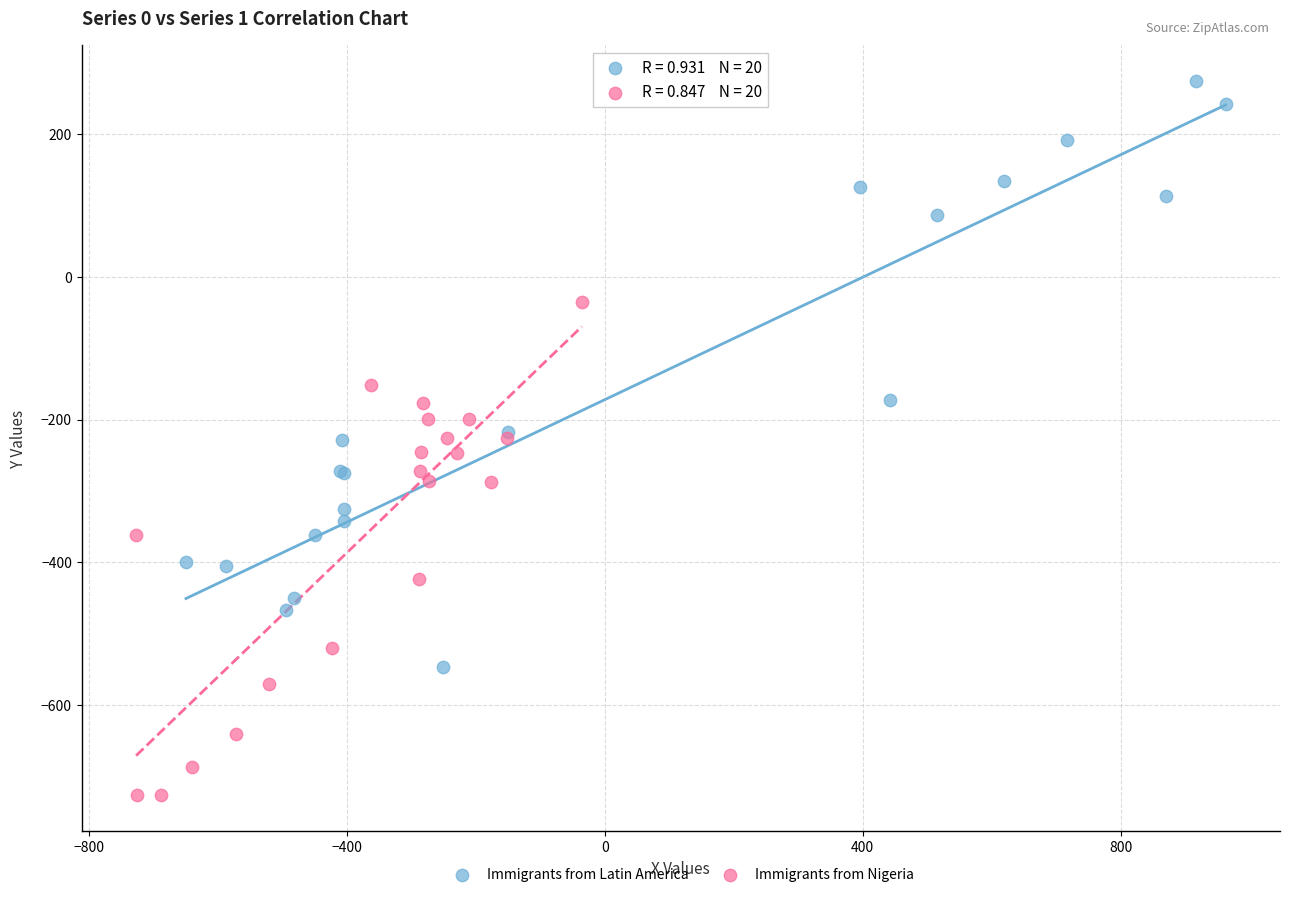

Which series reaches the maximum Y coordinate?

Immigrants from Latin America